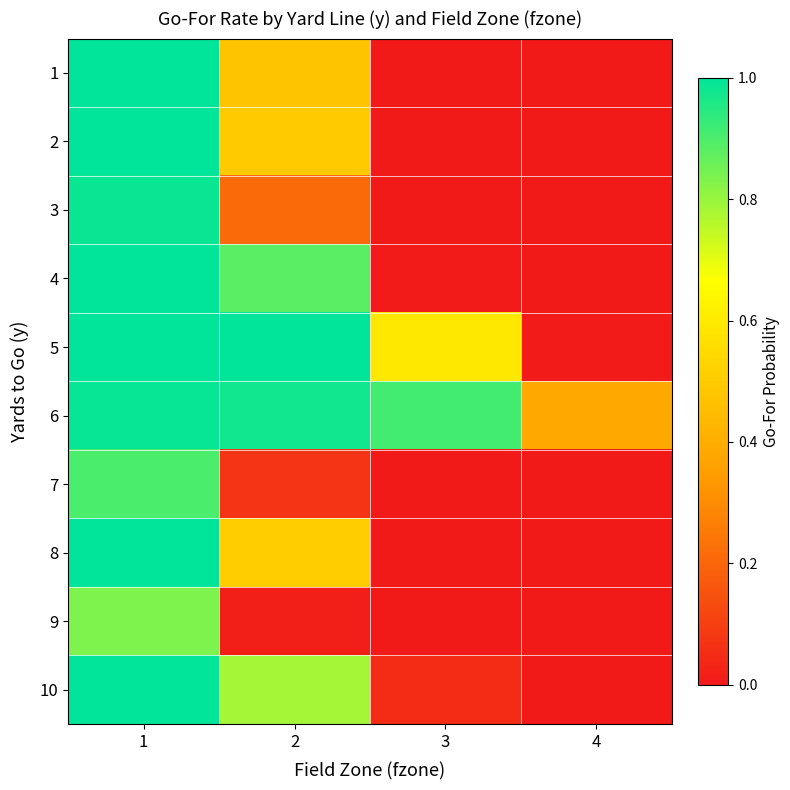

Which has a higher value, 1 or 2?

1